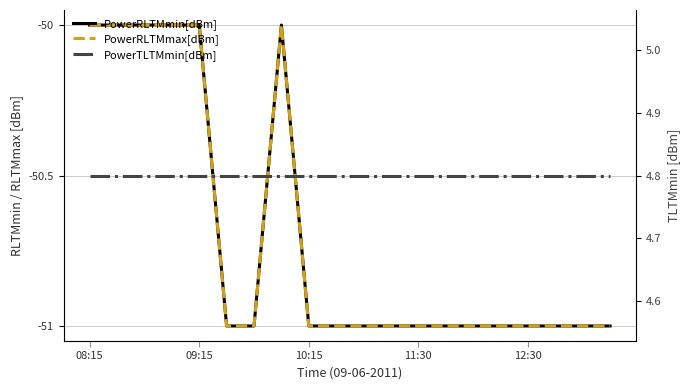

At how many categories does at least one series exceed -9?

20